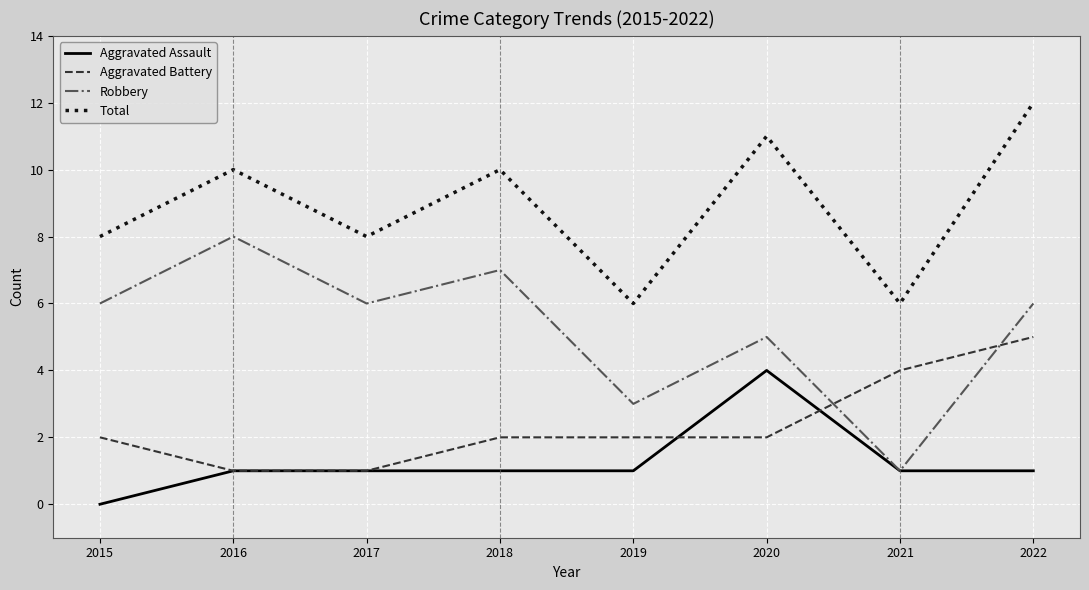

Which series has the largest total across all categories?

Total